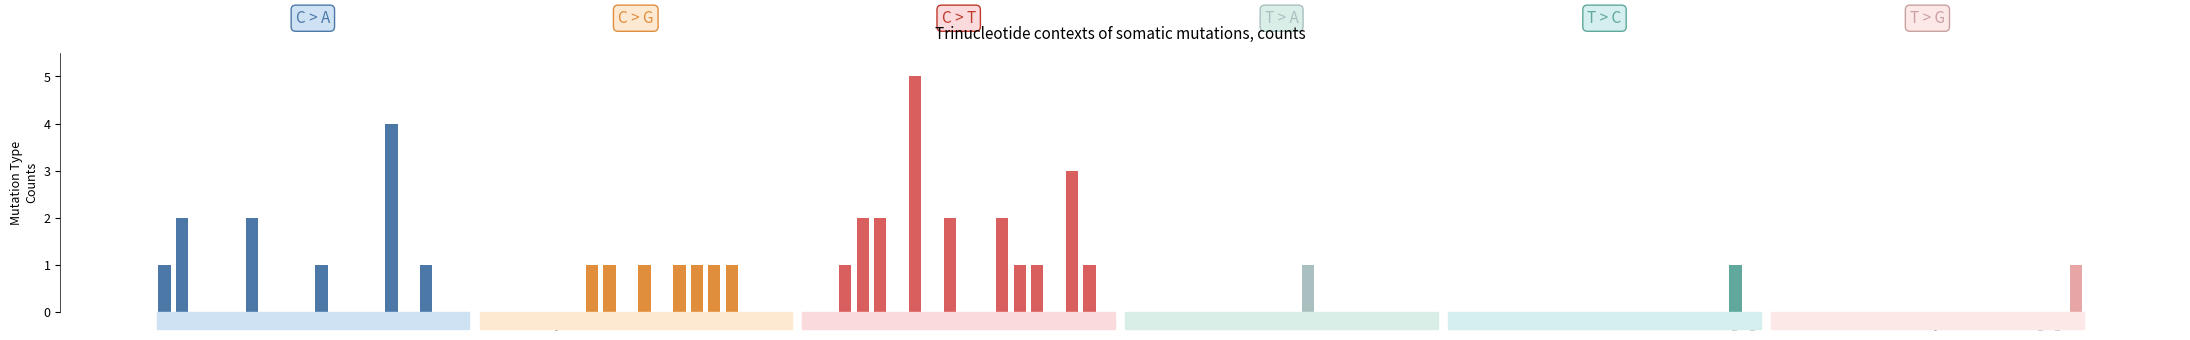

Does the chart contain any negative values?

No